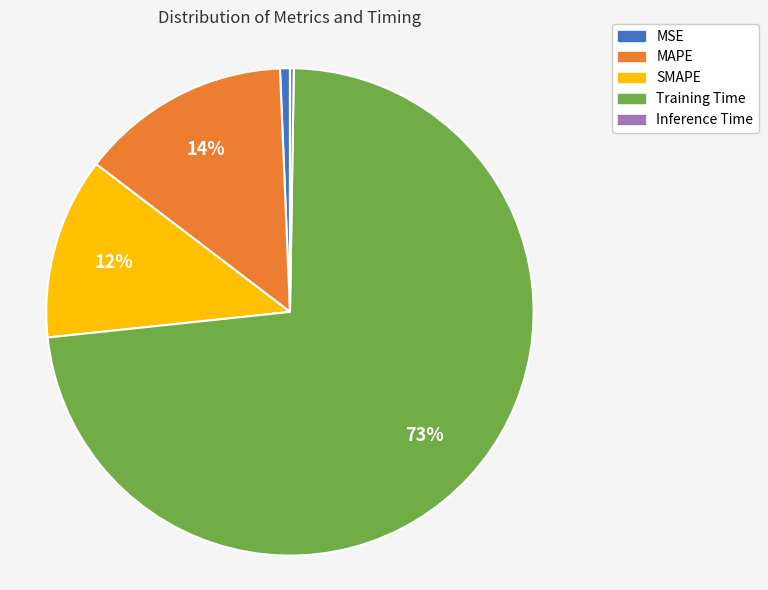

To the nearest percent, what portion does MAPE represent?

14%